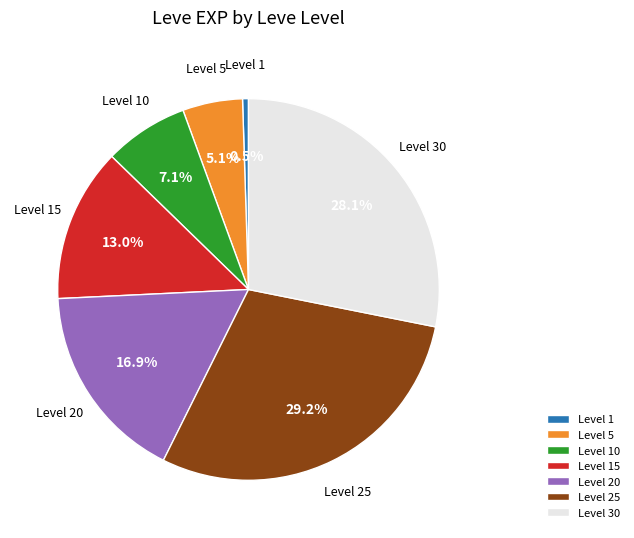

Combined, do Level 25 and Level 15 account for over 50%?

No